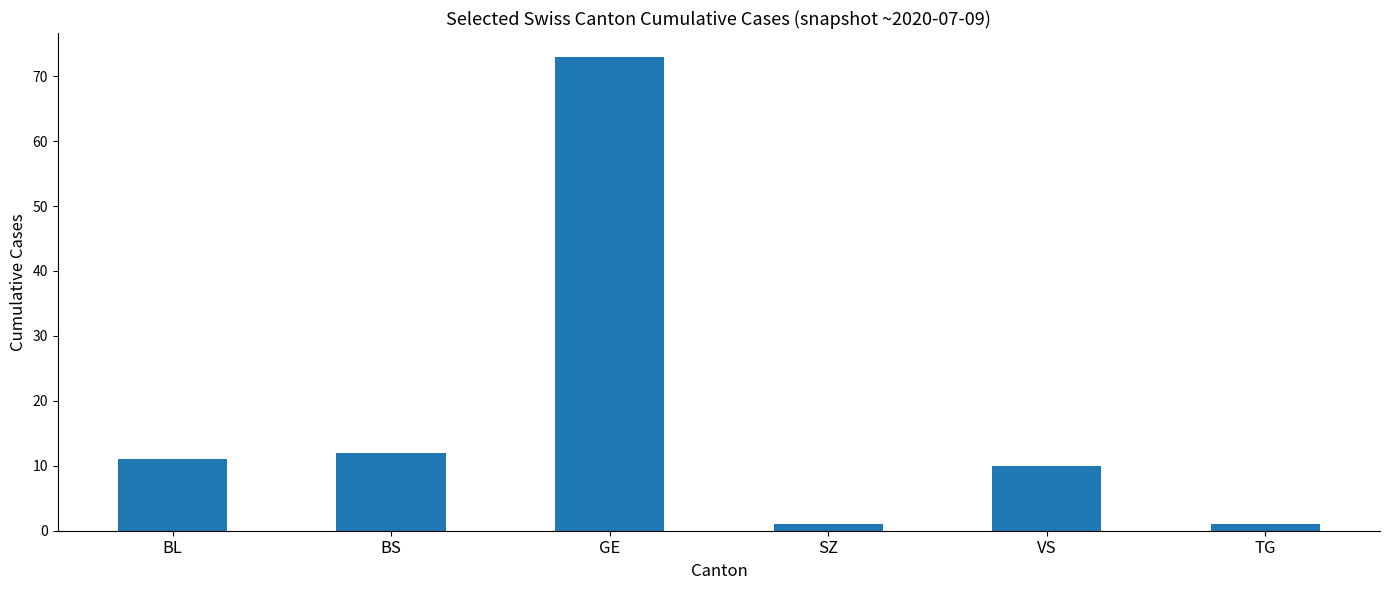

How many series are shown in this chart?

1